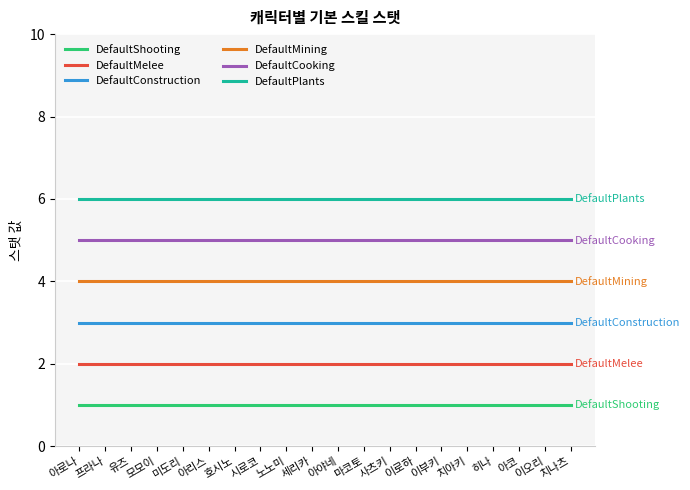

What is the label of the 15th point from the left?

이부키